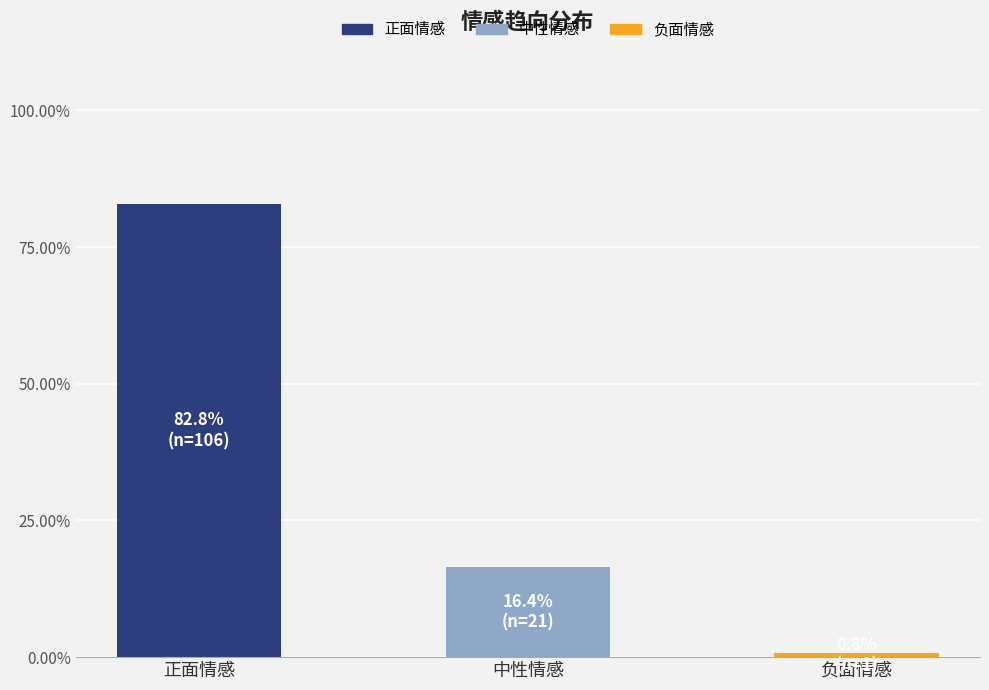

How many data points does each series have?

3